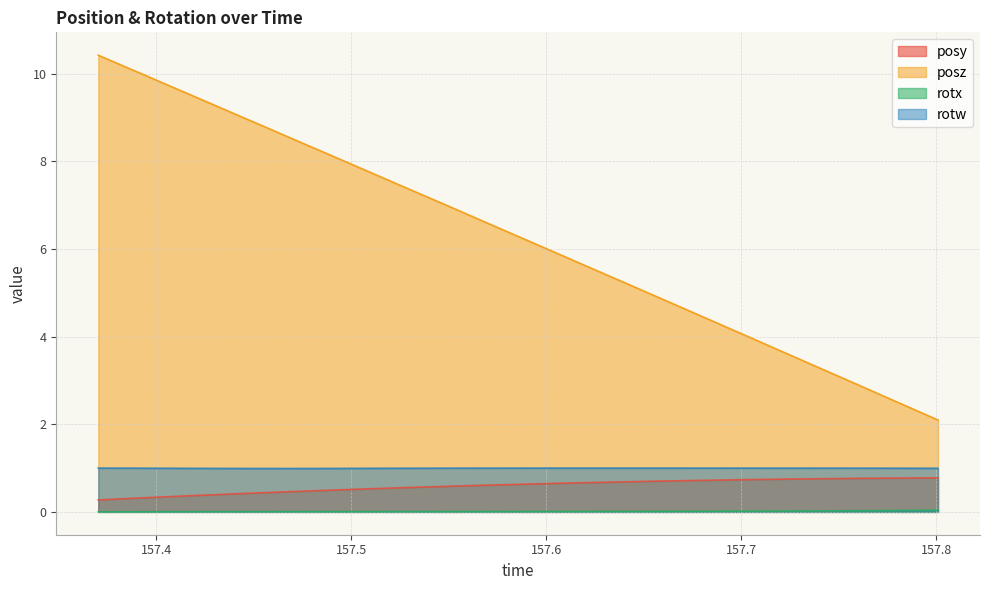

In rotw, how many points are higher than both neighbors (excluding endpoints)?

1